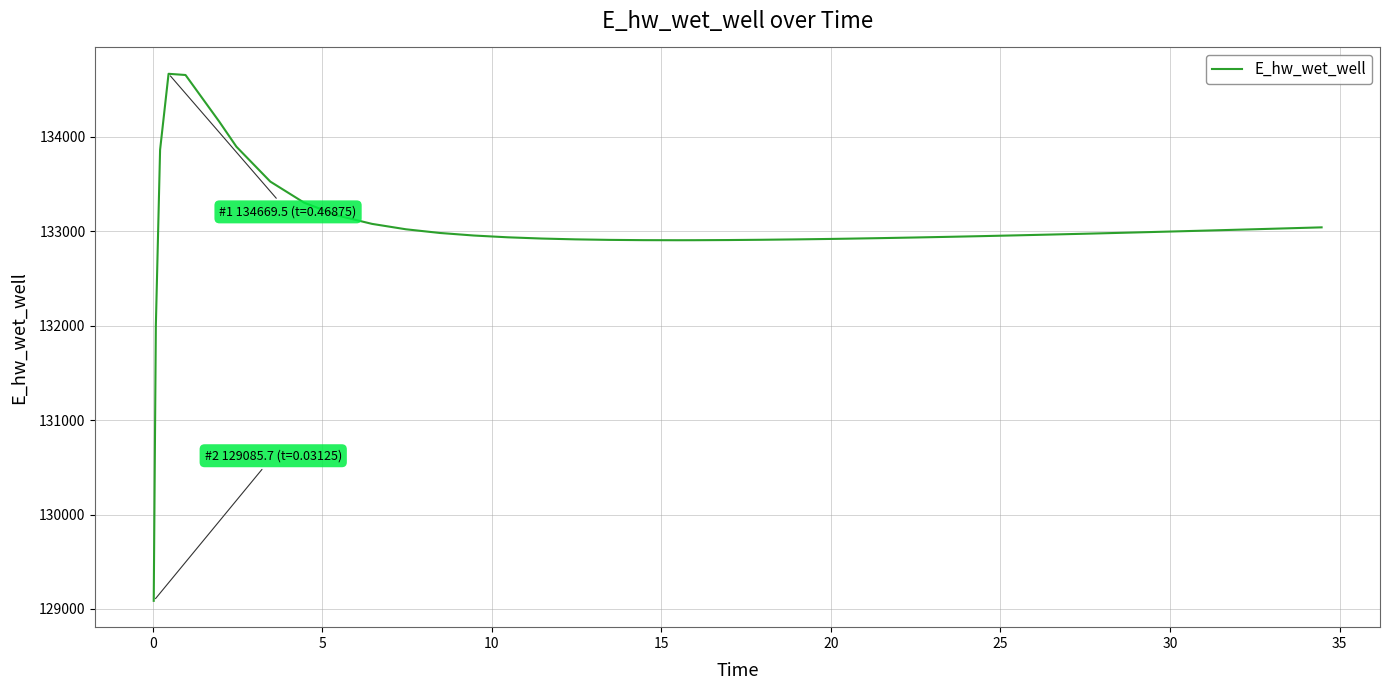

What is the average value?

133027.4